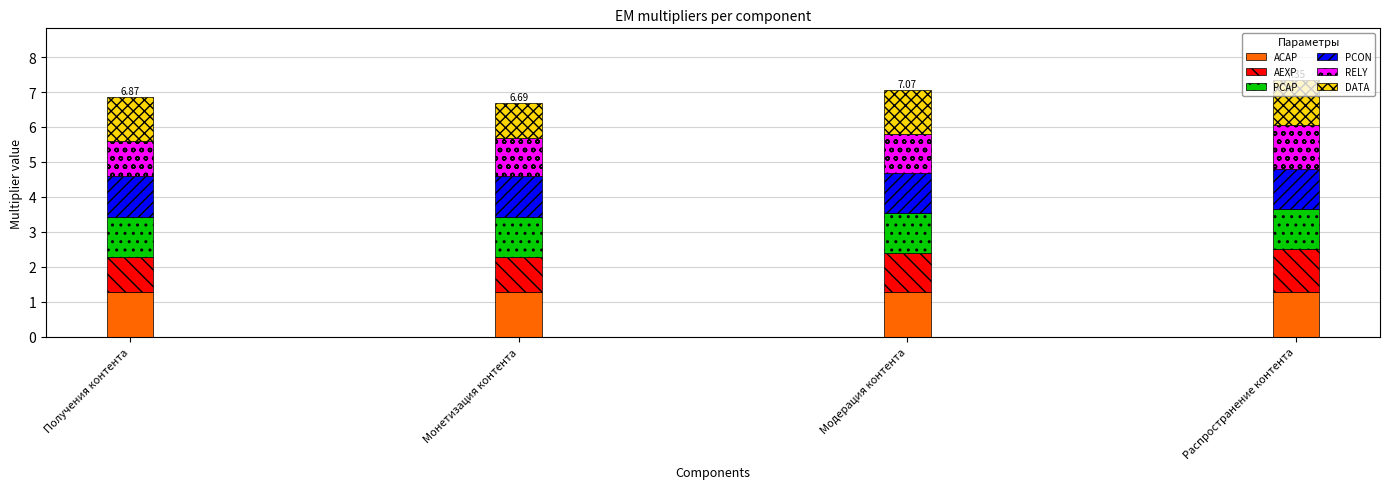

What is the total value across all series at Монетизация контента?

6.7